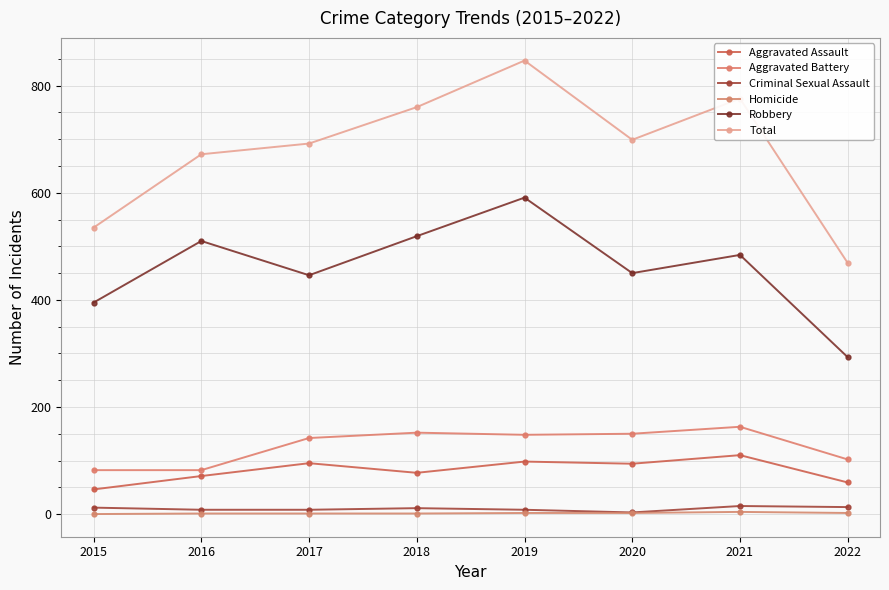

How many values in the Total series are below 699?

4